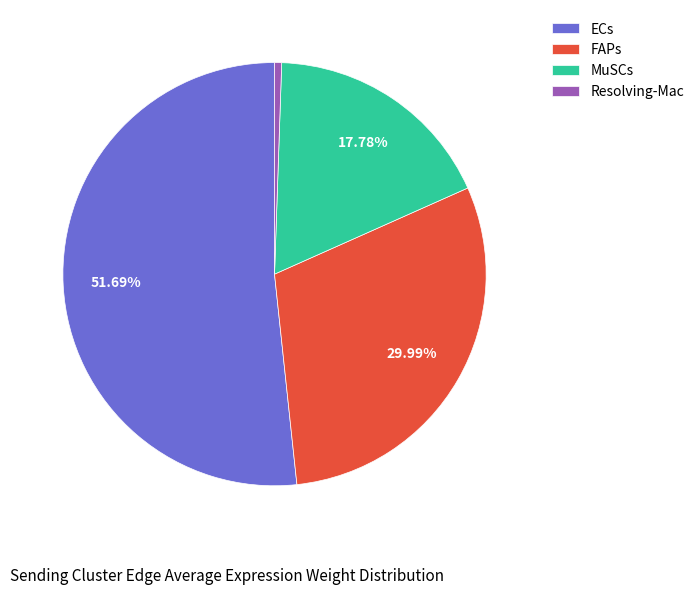

Which slice is the smallest?

Resolving-Mac